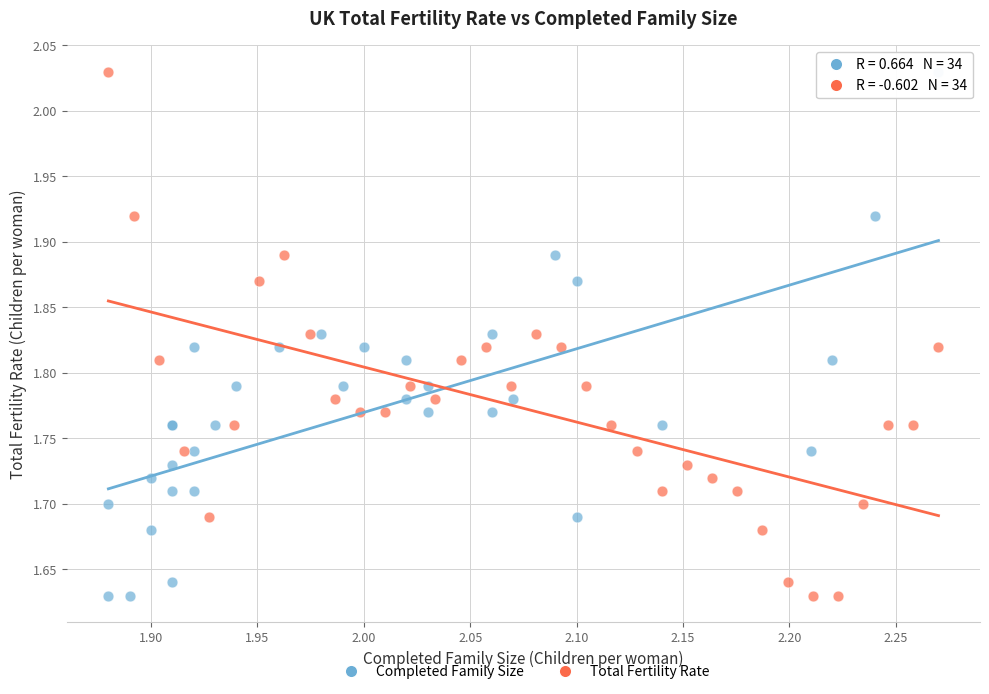

What are all the series names shown in the legend?

Completed Family Size, Total Fertility Rate